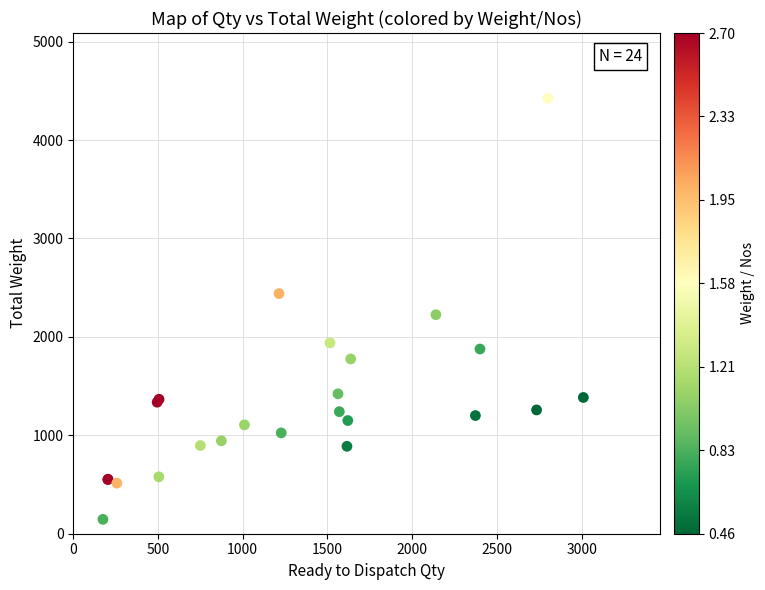

What Y value in the scatter plot is closest to 2285?

2225.6